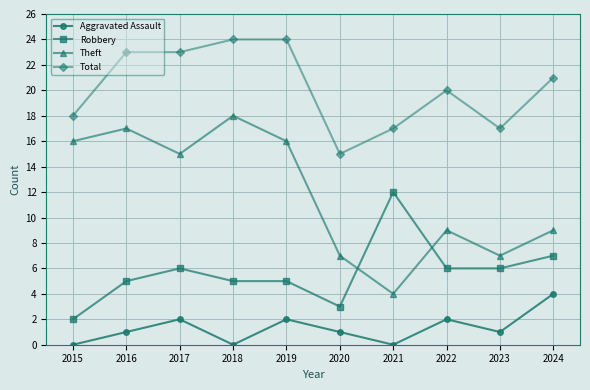

Which category has the lowest value in the Robbery series?

2015